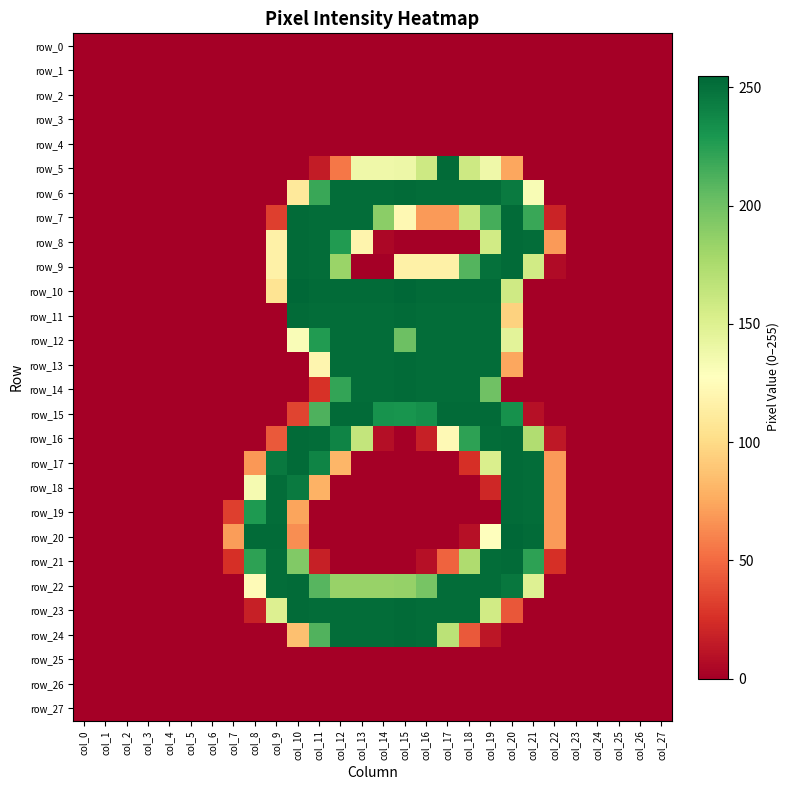

What is the highest value of the row_5 series?

253